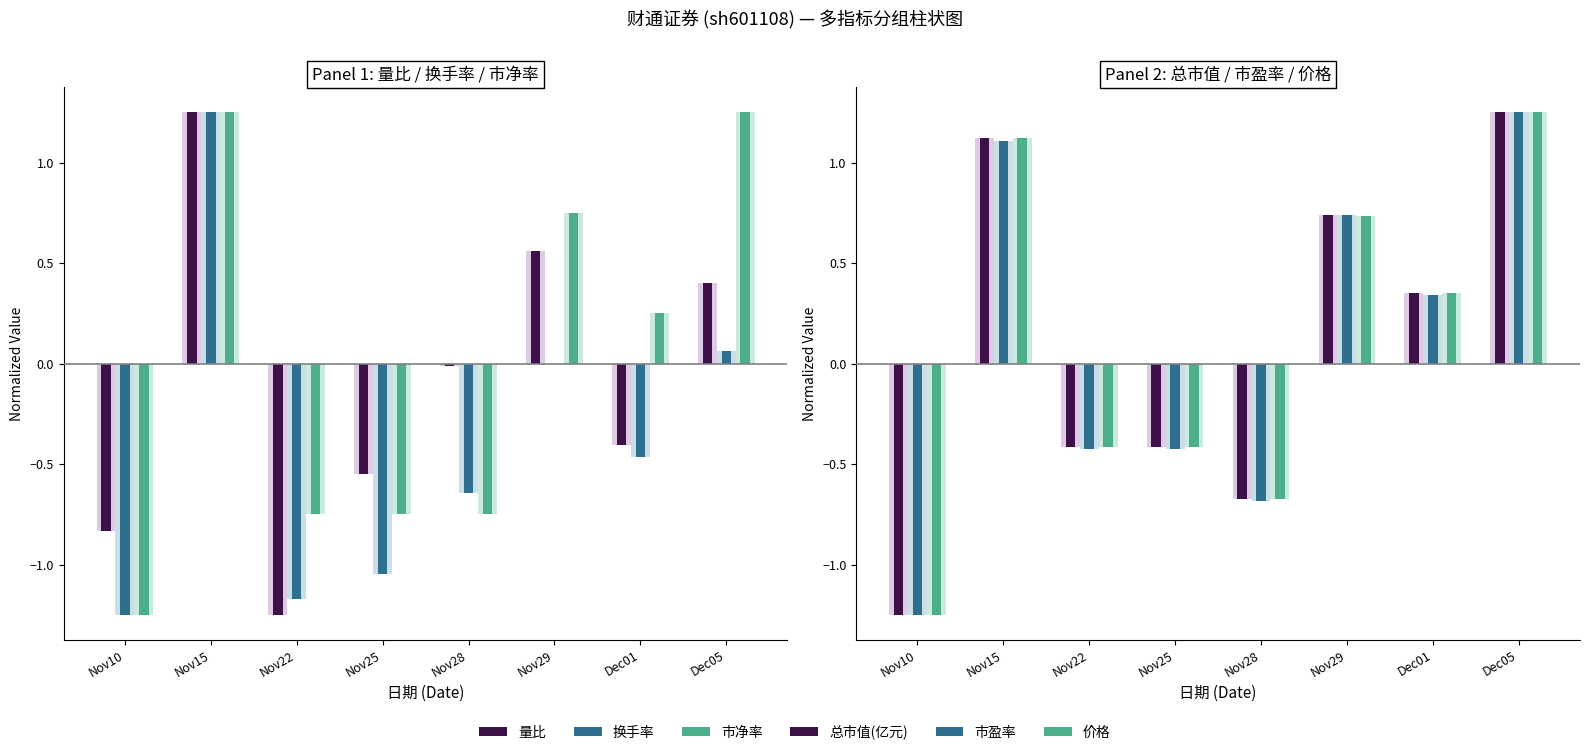

At which label does 价格 first exceed 0?

Nov15